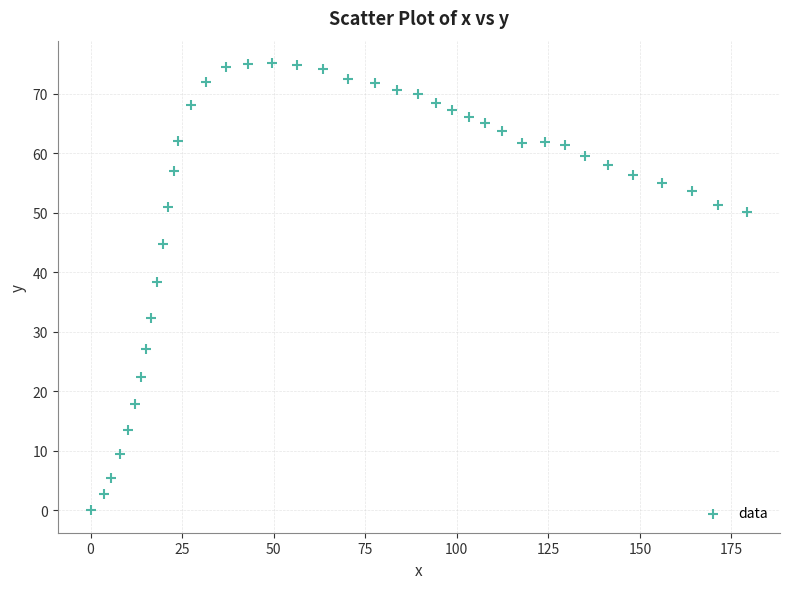

What is the range of Y values (max minus min)?

75.2